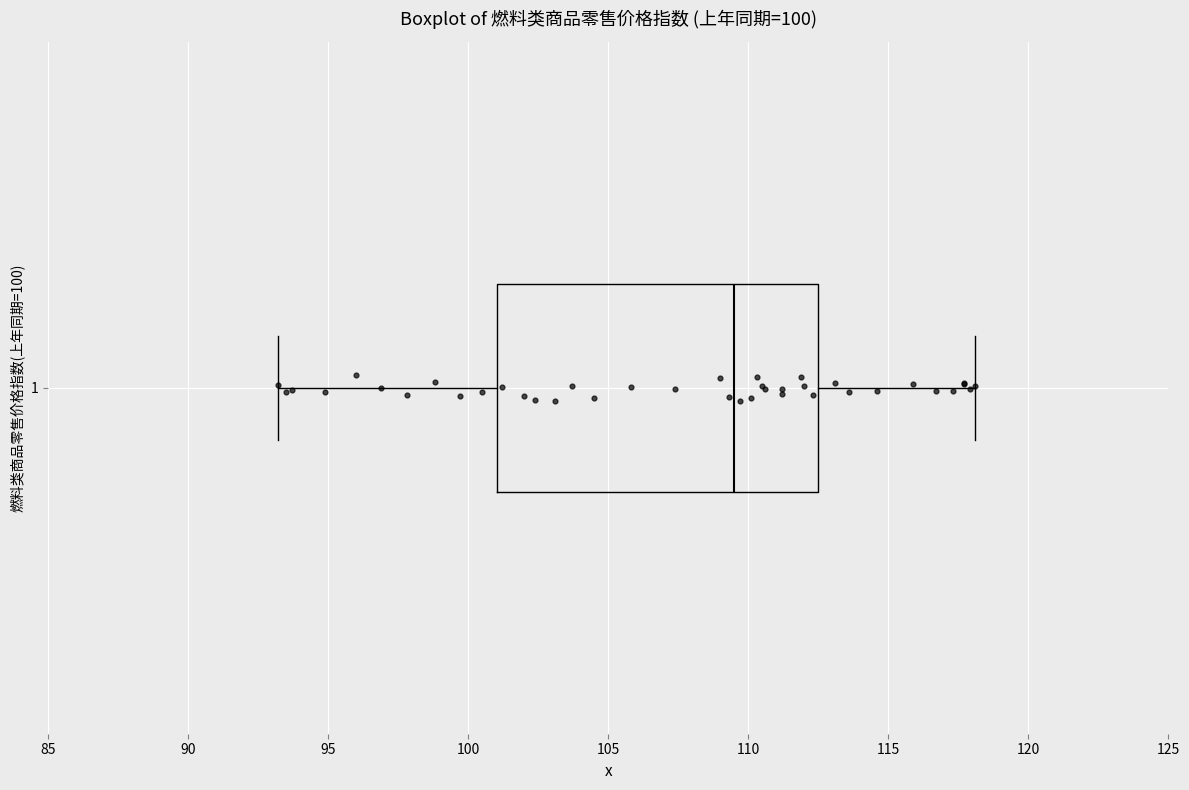

Where does the left whisker of the box at y = 1 end on the x-axis? The values are not printed on the chart, so give them approximately, as read against the axis.

93.0